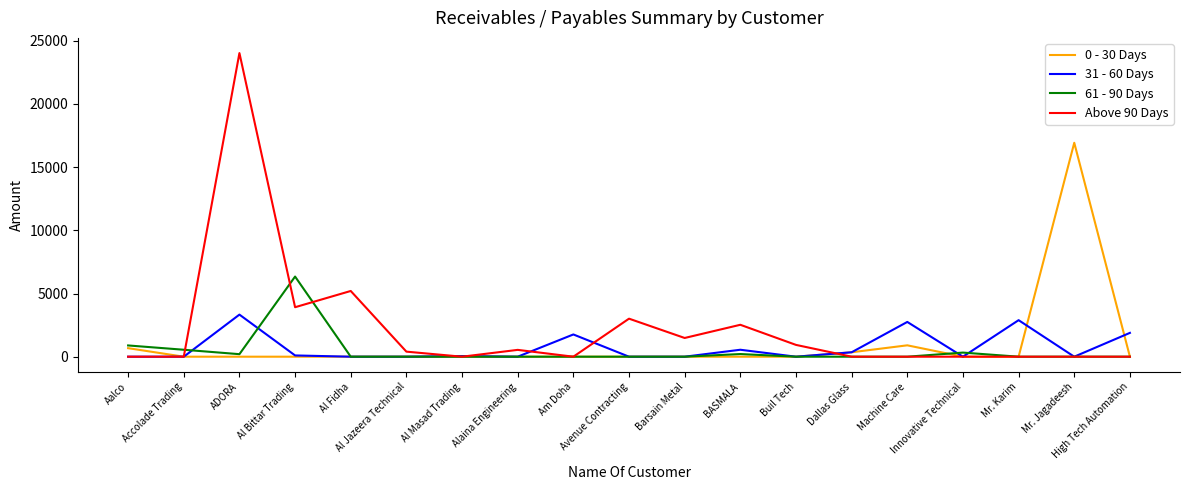

Which series has the widest spread of values?

Above 90 Days